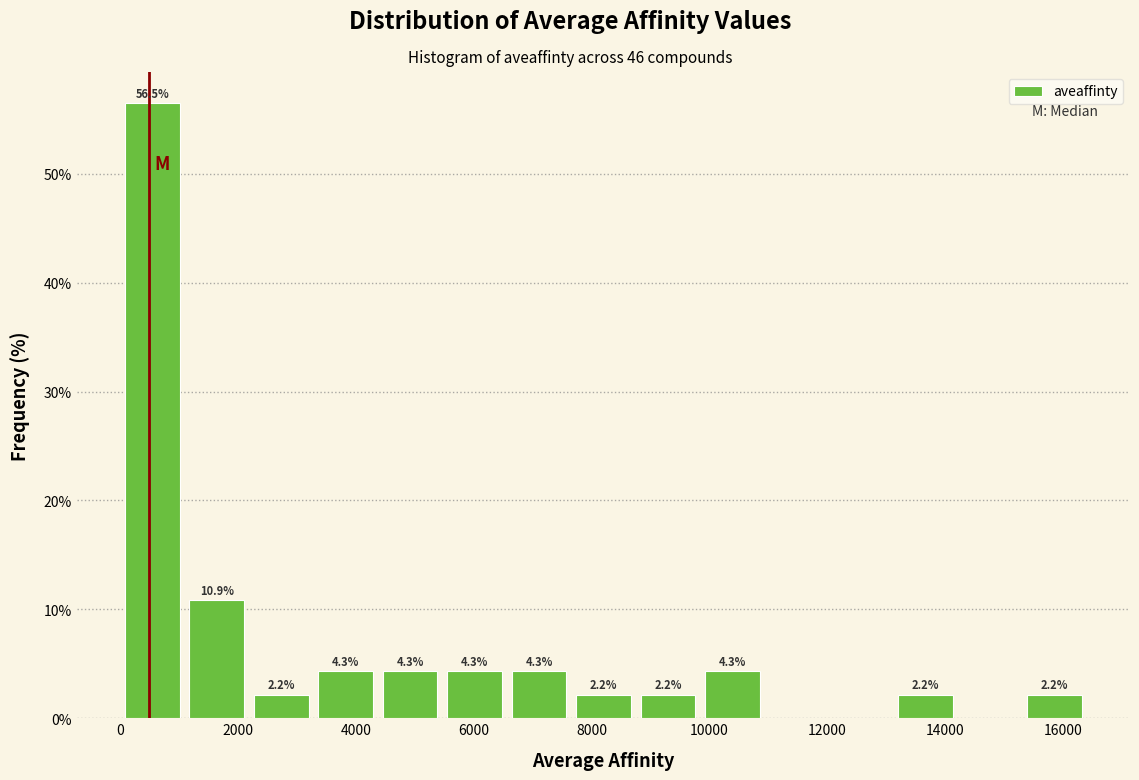

Which range on the x-axis has the tallest bar?

0 to 1000